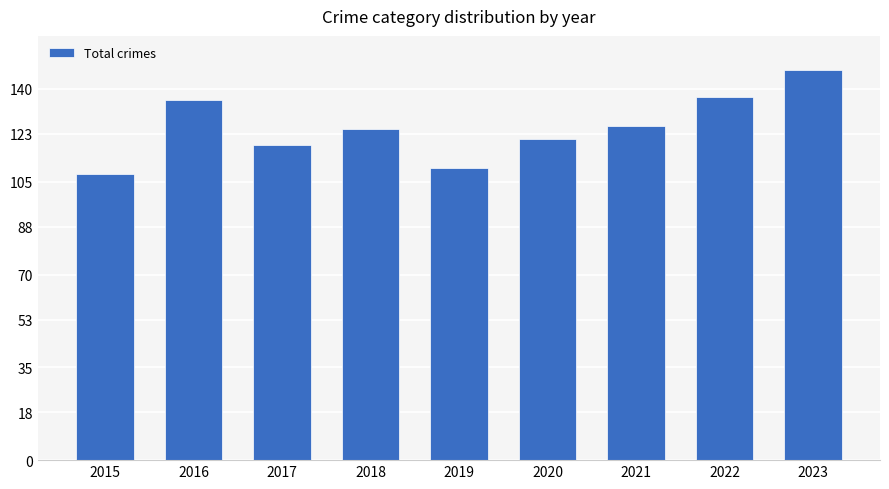

What is the difference between the values at 2019 and 2023?

37